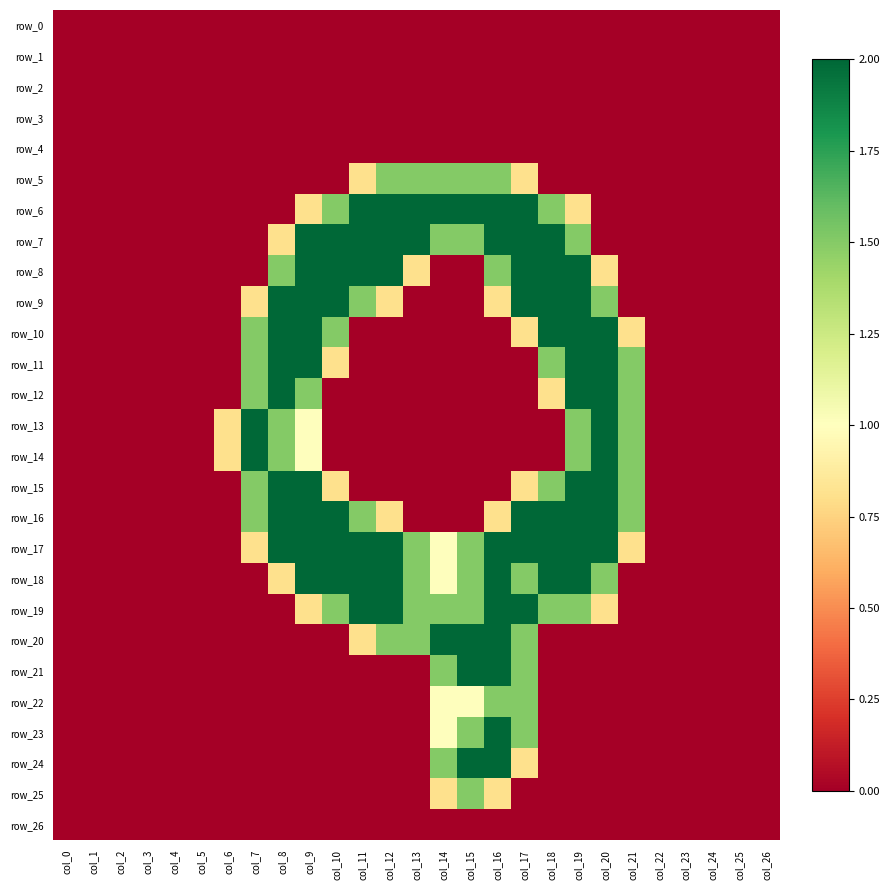

Reading left to right, list all the values displayed in this chart.

row_0: 0.0	0.0	0.0	0.0	0.0	0.0	0.0	0.0	0.0	0.0	0.0	0.0	0.0	0.0	0.0	0.0	0.0	0.0	0.0	0.0	0.0	0.0	0.0	0.0	0.0	0.0	0.0
row_1: 0.0	0.0	0.0	0.0	0.0	0.0	0.0	0.0	0.0	0.0	0.0	0.0	0.0	0.0	0.0	0.0	0.0	0.0	0.0	0.0	0.0	0.0	0.0	0.0	0.0	0.0	0.0
row_2: 0.0	0.0	0.0	0.0	0.0	0.0	0.0	0.0	0.0	0.0	0.0	0.0	0.0	0.0	0.0	0.0	0.0	0.0	0.0	0.0	0.0	0.0	0.0	0.0	0.0	0.0	0.0
row_3: 0.0	0.0	0.0	0.0	0.0	0.0	0.0	0.0	0.0	0.0	0.0	0.0	0.0	0.0	0.0	0.0	0.0	0.0	0.0	0.0	0.0	0.0	0.0	0.0	0.0	0.0	0.0
row_4: 0.0	0.0	0.0	0.0	0.0	0.0	0.0	0.0	0.0	0.0	0.0	0.0	0.0	0.0	0.0	0.0	0.0	0.0	0.0	0.0	0.0	0.0	0.0	0.0	0.0	0.0	0.0
row_5: 0.0	0.0	0.0	0.0	0.0	0.0	0.0	0.0	0.0	0.0	0.0	0.8	1.5	1.5	1.5	1.5	1.5	0.8	0.0	0.0	0.0	0.0	0.0	0.0	0.0	0.0	0.0
row_6: 0.0	0.0	0.0	0.0	0.0	0.0	0.0	0.0	0.0	0.8	1.5	2.0	2.0	2.0	2.0	2.0	2.0	2.0	1.5	0.8	0.0	0.0	0.0	0.0	0.0	0.0	0.0
row_7: 0.0	0.0	0.0	0.0	0.0	0.0	0.0	0.0	0.8	2.0	2.0	2.0	2.0	2.0	1.5	1.5	2.0	2.0	2.0	1.5	0.0	0.0	0.0	0.0	0.0	0.0	0.0
row_8: 0.0	0.0	0.0	0.0	0.0	0.0	0.0	0.0	1.5	2.0	2.0	2.0	2.0	0.8	0.0	0.0	1.5	2.0	2.0	2.0	0.8	0.0	0.0	0.0	0.0	0.0	0.0
row_9: 0.0	0.0	0.0	0.0	0.0	0.0	0.0	0.8	2.0	2.0	2.0	1.5	0.8	0.0	0.0	0.0	0.8	2.0	2.0	2.0	1.5	0.0	0.0	0.0	0.0	0.0	0.0
row_10: 0.0	0.0	0.0	0.0	0.0	0.0	0.0	1.5	2.0	2.0	1.5	0.0	0.0	0.0	0.0	0.0	0.0	0.8	2.0	2.0	2.0	0.8	0.0	0.0	0.0	0.0	0.0
row_11: 0.0	0.0	0.0	0.0	0.0	0.0	0.0	1.5	2.0	2.0	0.8	0.0	0.0	0.0	0.0	0.0	0.0	0.0	1.5	2.0	2.0	1.5	0.0	0.0	0.0	0.0	0.0
row_12: 0.0	0.0	0.0	0.0	0.0	0.0	0.0	1.5	2.0	1.5	0.0	0.0	0.0	0.0	0.0	0.0	0.0	0.0	0.8	2.0	2.0	1.5	0.0	0.0	0.0	0.0	0.0
row_13: 0.0	0.0	0.0	0.0	0.0	0.0	0.8	2.0	1.5	1.0	0.0	0.0	0.0	0.0	0.0	0.0	0.0	0.0	0.0	1.5	2.0	1.5	0.0	0.0	0.0	0.0	0.0
row_14: 0.0	0.0	0.0	0.0	0.0	0.0	0.8	2.0	1.5	1.0	0.0	0.0	0.0	0.0	0.0	0.0	0.0	0.0	0.0	1.5	2.0	1.5	0.0	0.0	0.0	0.0	0.0
row_15: 0.0	0.0	0.0	0.0	0.0	0.0	0.0	1.5	2.0	2.0	0.8	0.0	0.0	0.0	0.0	0.0	0.0	0.8	1.5	2.0	2.0	1.5	0.0	0.0	0.0	0.0	0.0
row_16: 0.0	0.0	0.0	0.0	0.0	0.0	0.0	1.5	2.0	2.0	2.0	1.5	0.8	0.0	0.0	0.0	0.8	2.0	2.0	2.0	2.0	1.5	0.0	0.0	0.0	0.0	0.0
row_17: 0.0	0.0	0.0	0.0	0.0	0.0	0.0	0.8	2.0	2.0	2.0	2.0	2.0	1.5	1.0	1.5	2.0	2.0	2.0	2.0	2.0	0.8	0.0	0.0	0.0	0.0	0.0
row_18: 0.0	0.0	0.0	0.0	0.0	0.0	0.0	0.0	0.8	2.0	2.0	2.0	2.0	1.5	1.0	1.5	2.0	1.5	2.0	2.0	1.5	0.0	0.0	0.0	0.0	0.0	0.0
row_19: 0.0	0.0	0.0	0.0	0.0	0.0	0.0	0.0	0.0	0.8	1.5	2.0	2.0	1.5	1.5	1.5	2.0	2.0	1.5	1.5	0.8	0.0	0.0	0.0	0.0	0.0	0.0
row_20: 0.0	0.0	0.0	0.0	0.0	0.0	0.0	0.0	0.0	0.0	0.0	0.8	1.5	1.5	2.0	2.0	2.0	1.5	0.0	0.0	0.0	0.0	0.0	0.0	0.0	0.0	0.0
row_21: 0.0	0.0	0.0	0.0	0.0	0.0	0.0	0.0	0.0	0.0	0.0	0.0	0.0	0.0	1.5	2.0	2.0	1.5	0.0	0.0	0.0	0.0	0.0	0.0	0.0	0.0	0.0
row_22: 0.0	0.0	0.0	0.0	0.0	0.0	0.0	0.0	0.0	0.0	0.0	0.0	0.0	0.0	1.0	1.0	1.5	1.5	0.0	0.0	0.0	0.0	0.0	0.0	0.0	0.0	0.0
row_23: 0.0	0.0	0.0	0.0	0.0	0.0	0.0	0.0	0.0	0.0	0.0	0.0	0.0	0.0	1.0	1.5	2.0	1.5	0.0	0.0	0.0	0.0	0.0	0.0	0.0	0.0	0.0
row_24: 0.0	0.0	0.0	0.0	0.0	0.0	0.0	0.0	0.0	0.0	0.0	0.0	0.0	0.0	1.5	2.0	2.0	0.8	0.0	0.0	0.0	0.0	0.0	0.0	0.0	0.0	0.0
row_25: 0.0	0.0	0.0	0.0	0.0	0.0	0.0	0.0	0.0	0.0	0.0	0.0	0.0	0.0	0.8	1.5	0.8	0.0	0.0	0.0	0.0	0.0	0.0	0.0	0.0	0.0	0.0
row_26: 0.0	0.0	0.0	0.0	0.0	0.0	0.0	0.0	0.0	0.0	0.0	0.0	0.0	0.0	0.0	0.0	0.0	0.0	0.0	0.0	0.0	0.0	0.0	0.0	0.0	0.0	0.0